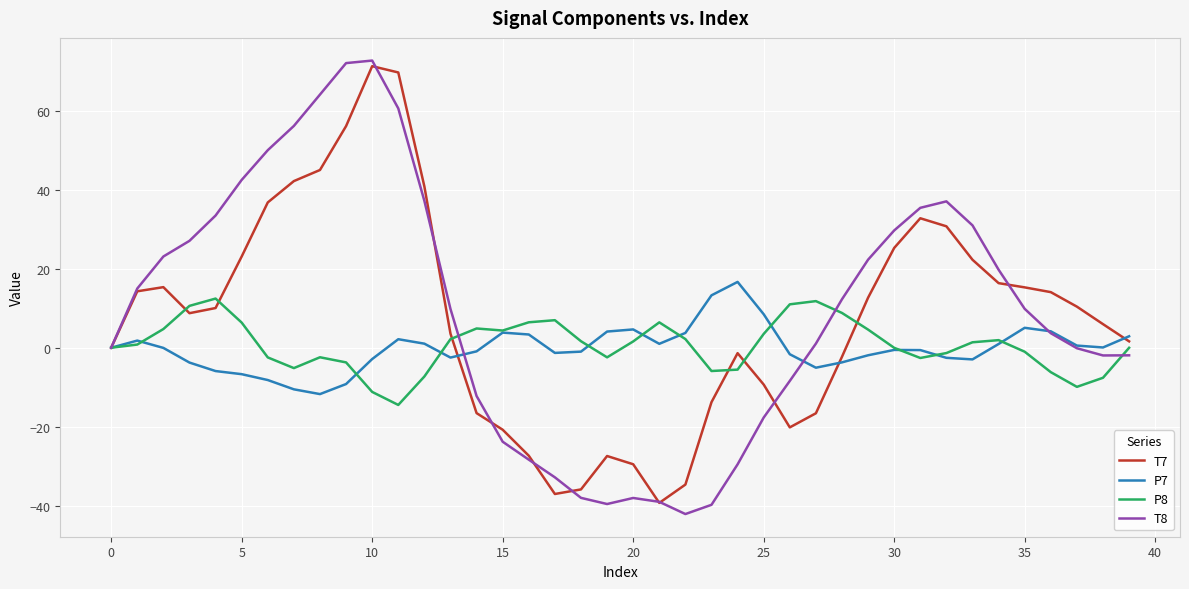

At how many categories does at least one series exceed 68?

3